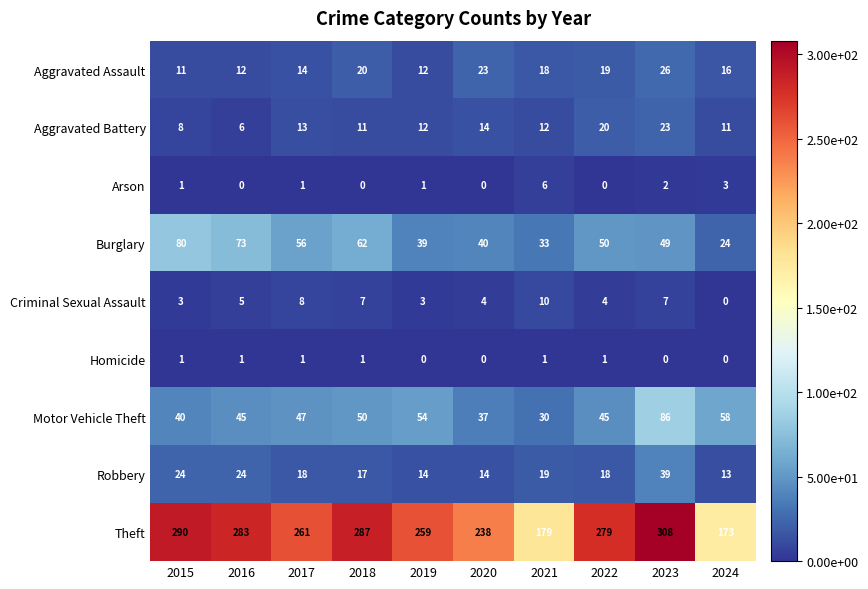

At which label does Motor Vehicle Theft reach its minimum?

2021